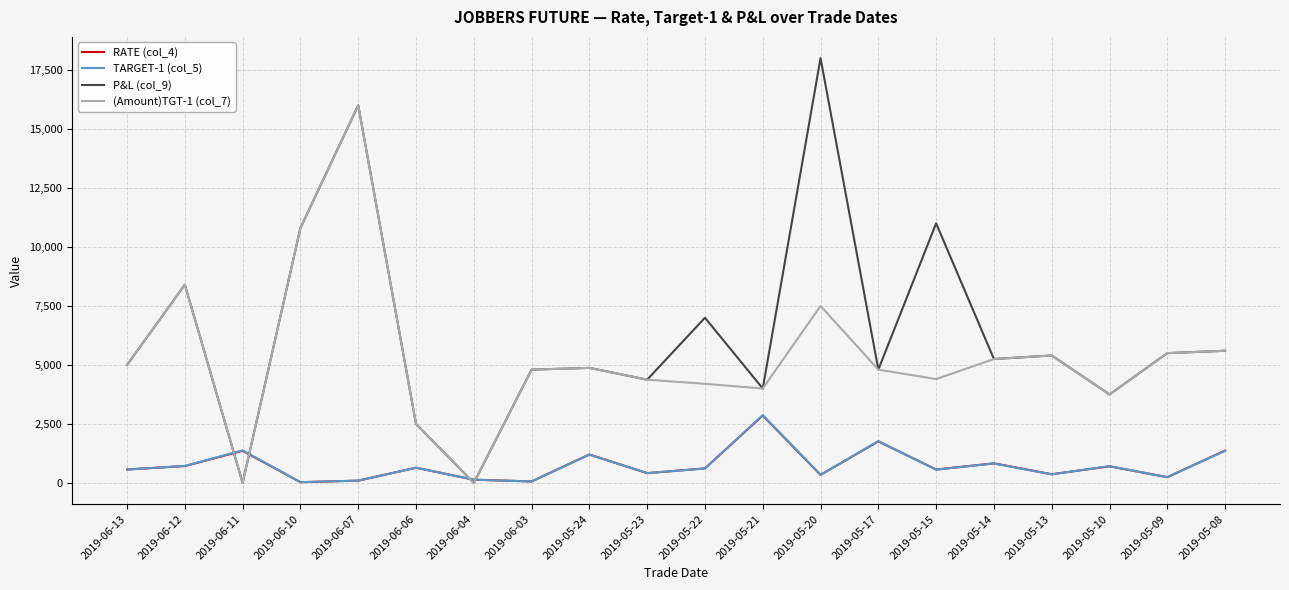

The value of RATE (col_4) at 2019-06-13 is 570.0. True or false?

True